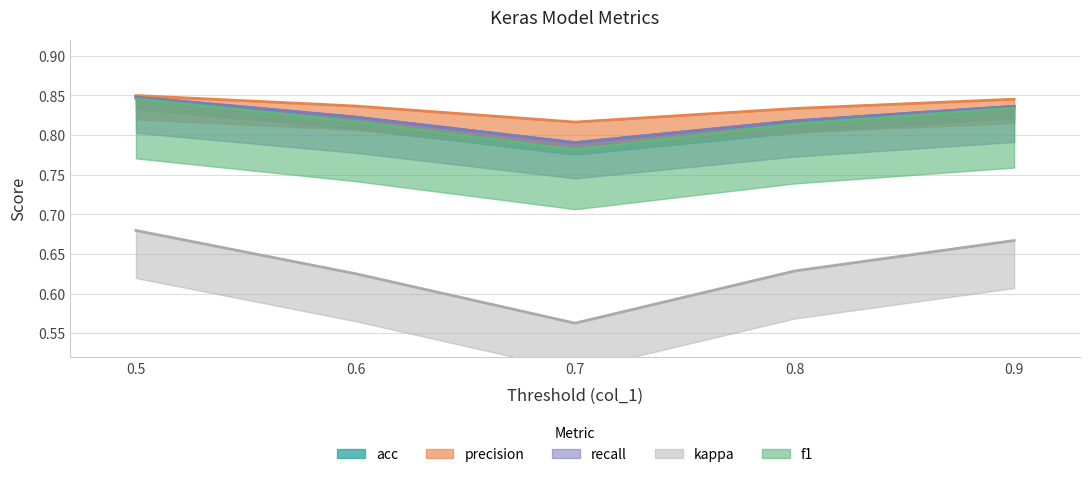

Between 0.6 and 0.7, which is larger?

0.6